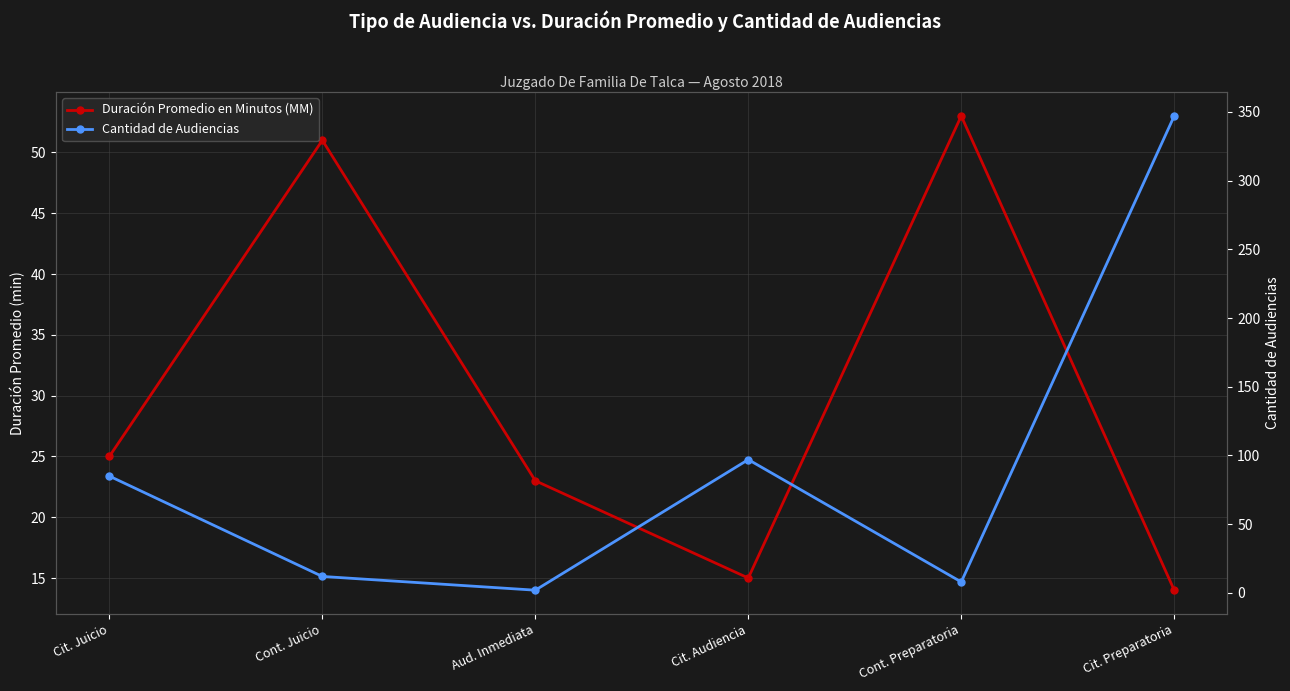

How many intersections are there between Cantidad de Audiencias and Duración Promedio en Minutos (MM)?

4